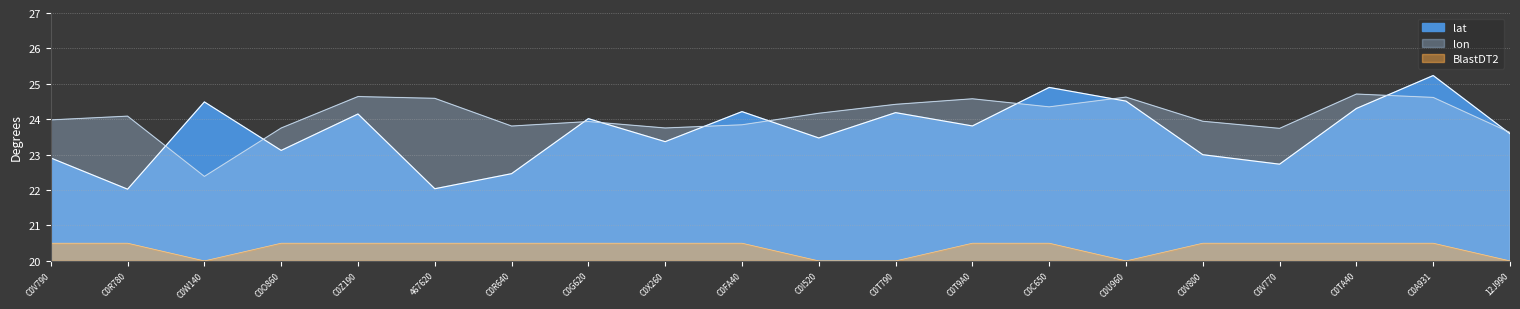

What is the label of the 13th point from the left?

C0T9A0